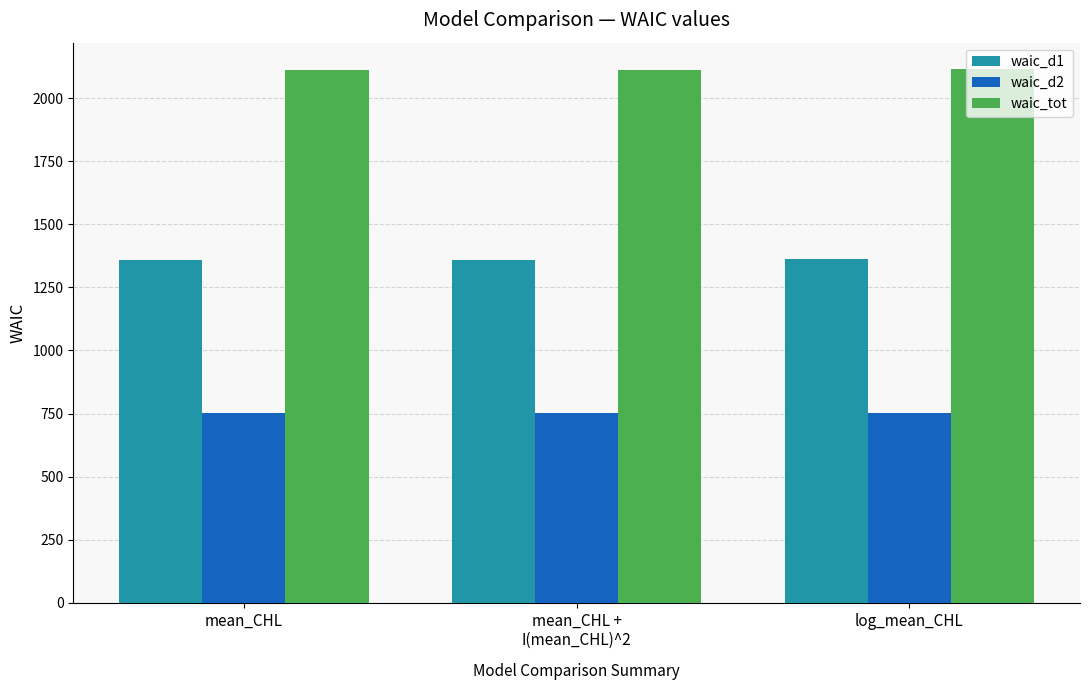

At how many categories does at least one series exceed 2019?

3